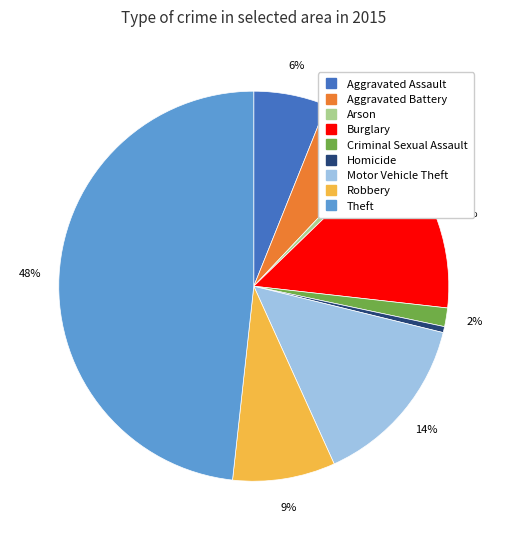

Do Burglary and Homicide together represent more than half of the pie?

No